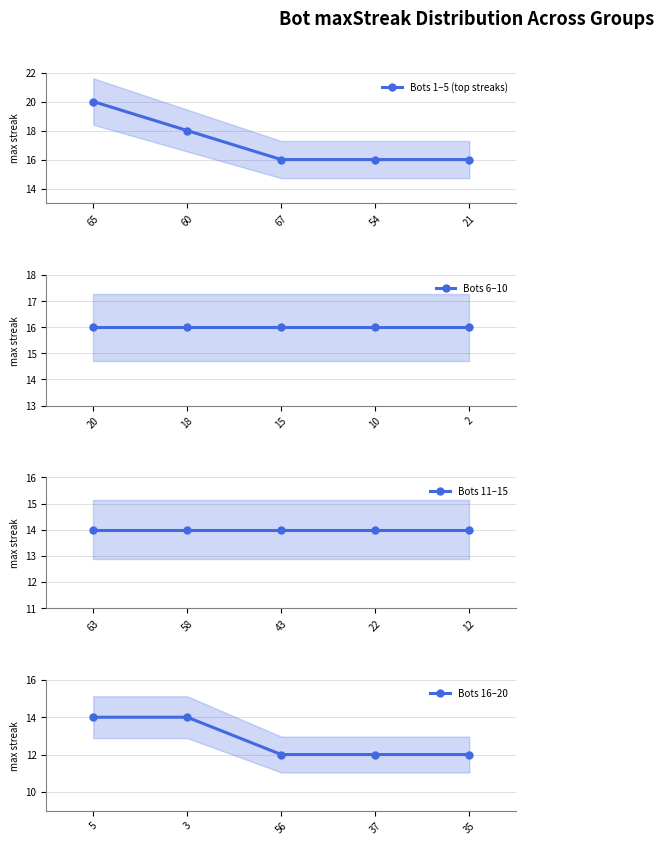

What is the value of the Bots 11–15 point at the 3rd from the left?

14